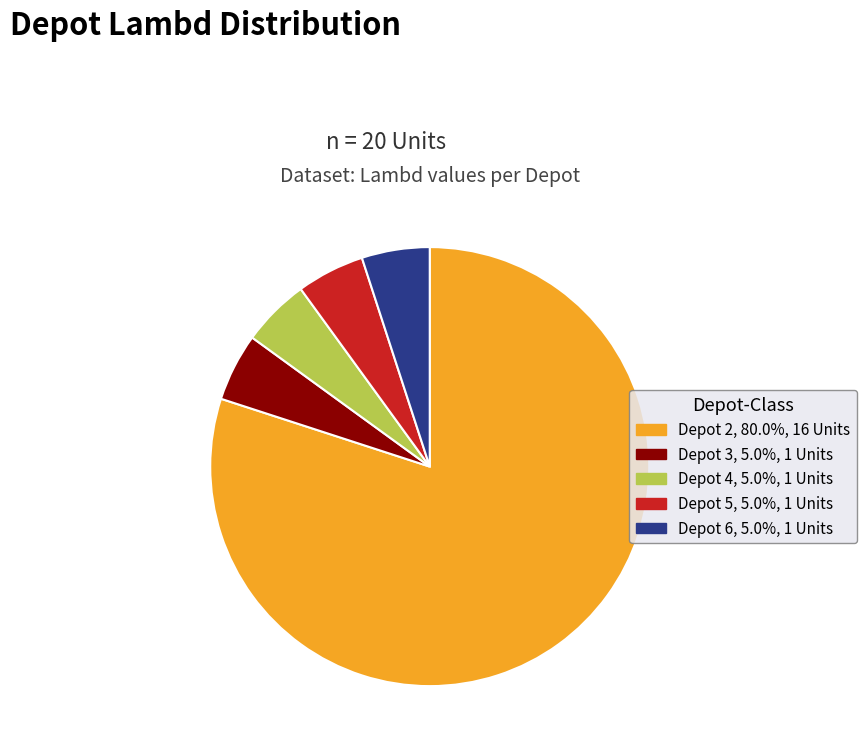

Approximately how many times larger is the value at Depot 4, 5.0%, 1 Units compared to Depot 5, 5.0%, 1 Units?

1.0